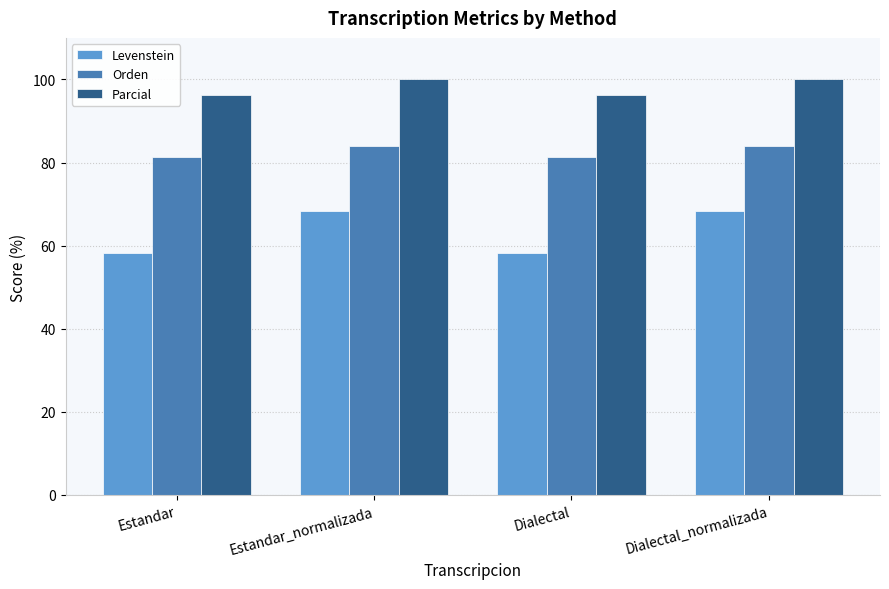

At Dialectal_normalizada, list the series in order from largest to smallest.

Parcial, Orden, Levenstein